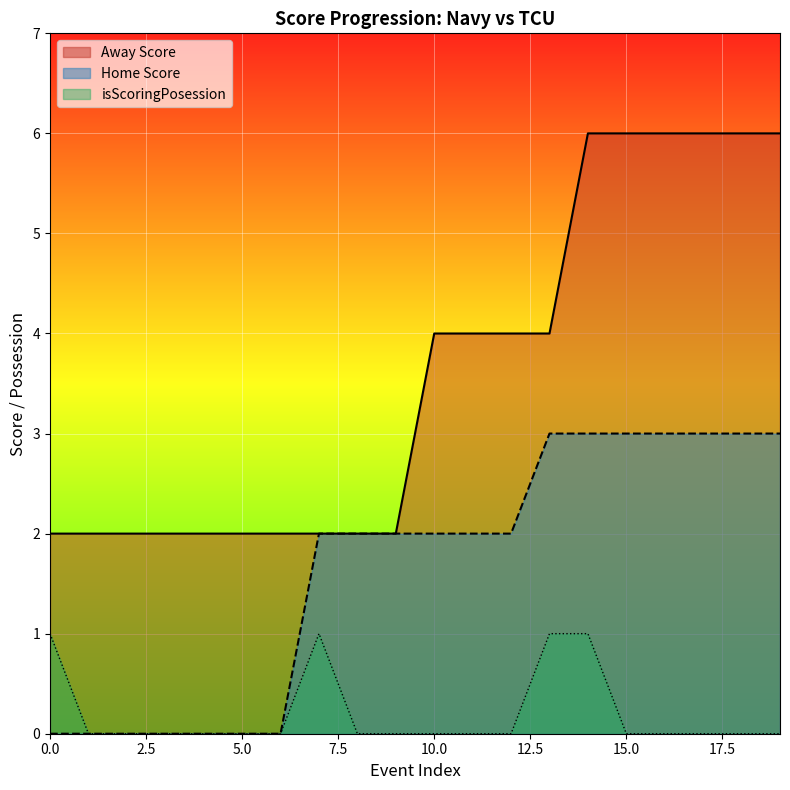

Reading left to right, what are all the values shown in this chart?

Away Score: 0=2	1=2	2=2	3=2	4=2	5=2	6=2	7=2	8=2	9=2	10=4	11=4	12=4	13=4	14=6	15=6	16=6	17=6	18=6	19=6
Home Score: 0=0	1=0	2=0	3=0	4=0	5=0	6=0	7=2	8=2	9=2	10=2	11=2	12=2	13=3	14=3	15=3	16=3	17=3	18=3	19=3
isScoringPosession: 0=1	1=0	2=0	3=0	4=0	5=0	6=0	7=1	8=0	9=0	10=0	11=0	12=0	13=1	14=1	15=0	16=0	17=0	18=0	19=0